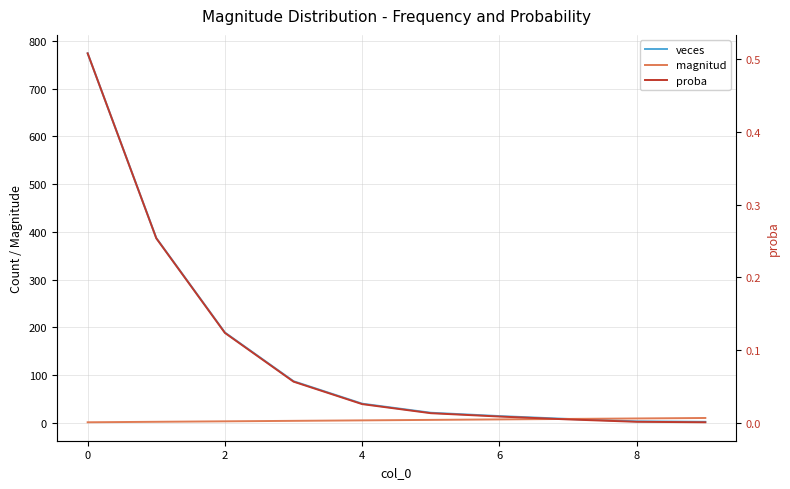

True or false: proba has more than 0 points higher than both neighbors.

False